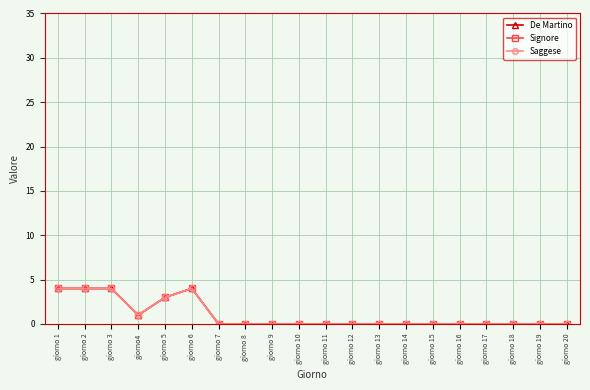

True or false: De Martino and Signore intersect in this chart.

False